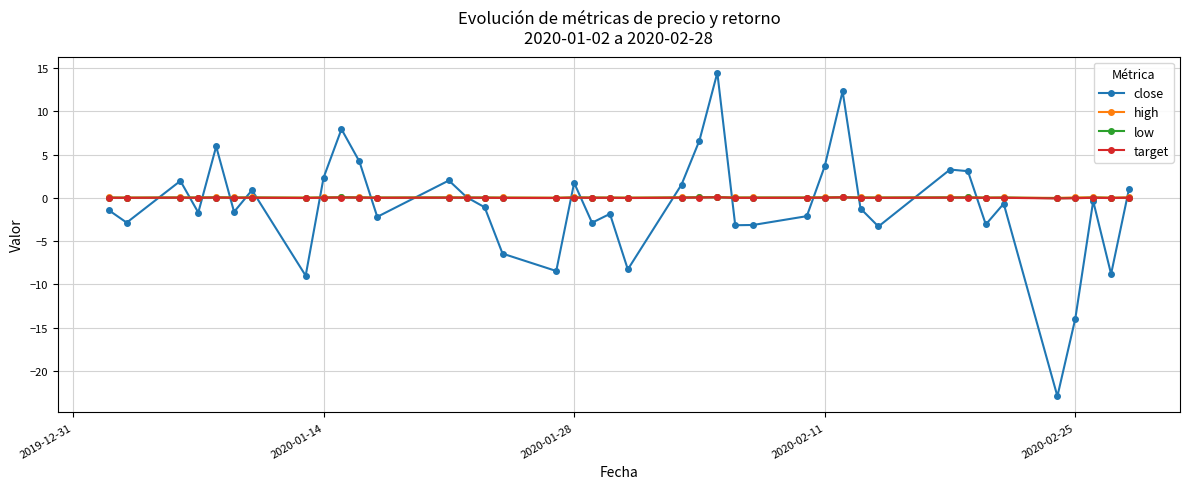

True or false: close has more than 2 interior local peaks.

True